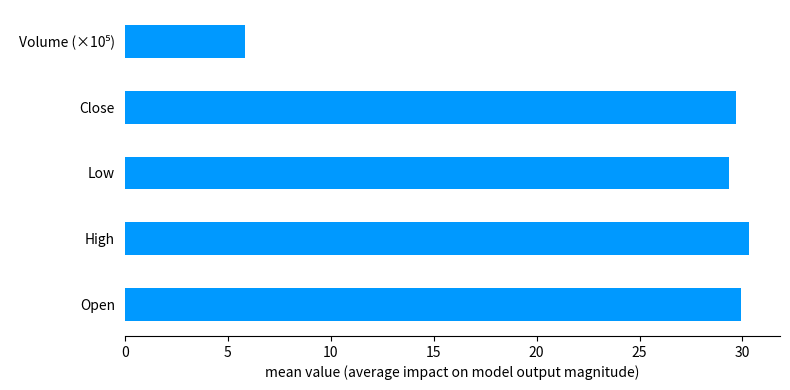

How many series are shown in this chart?

1